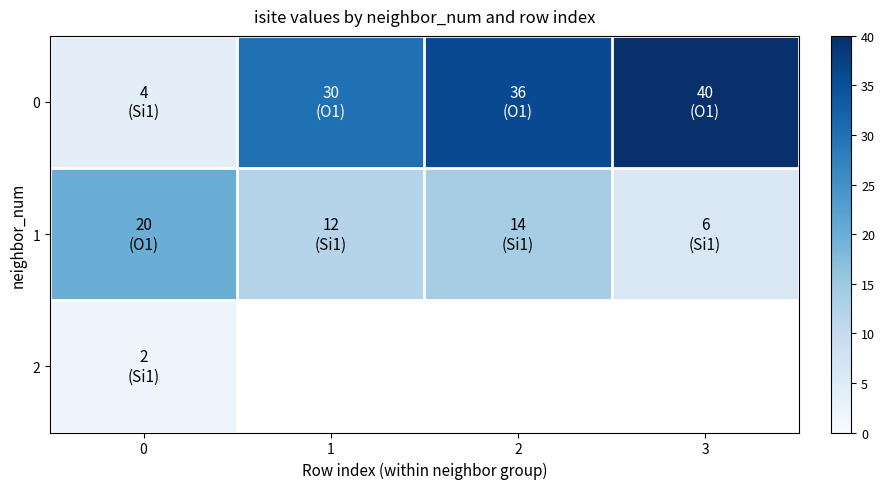

List the series in order of their peak value, highest first.

0, 1, 2